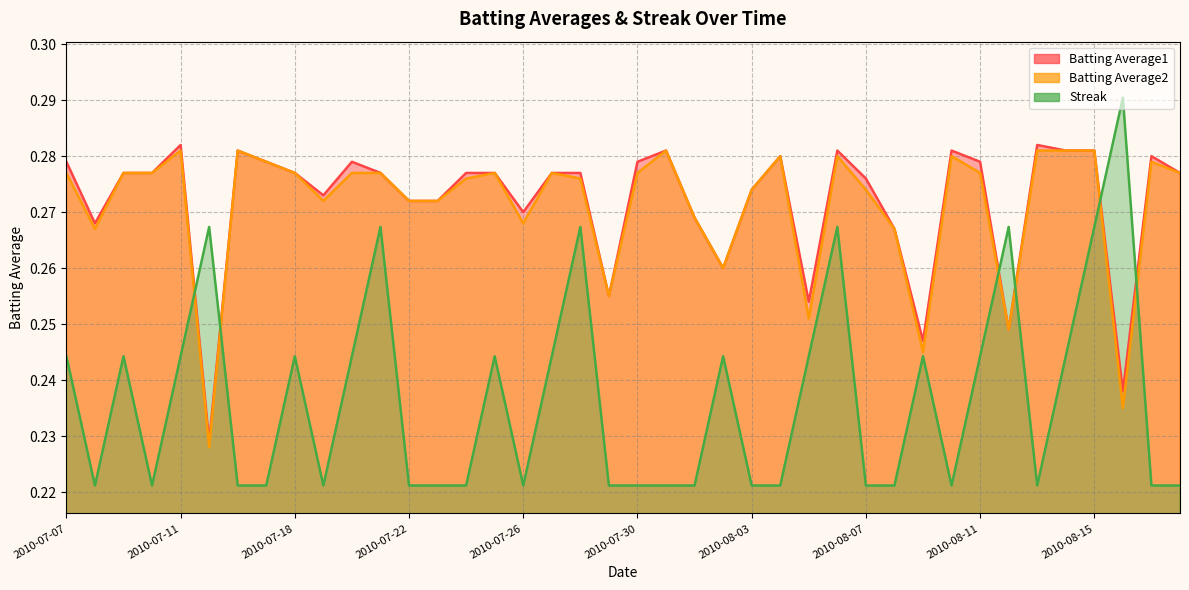

The Batting Average2 series shows 0.3 at 2010-08-08. True or false?

True